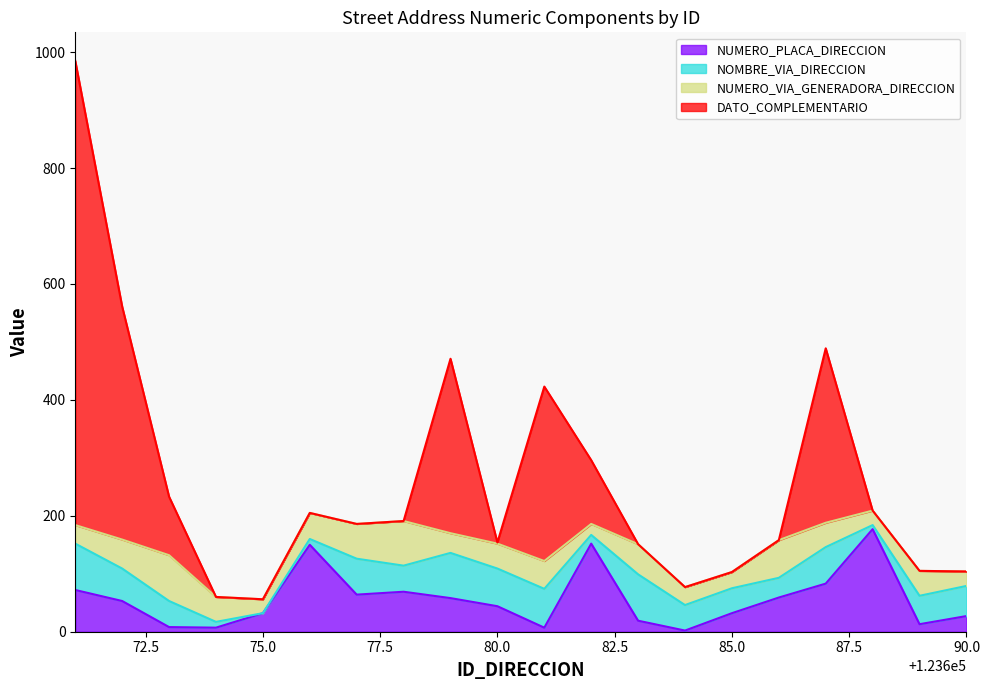

What is the maximum value for NUMERO_PLACA_DIRECCION?

177